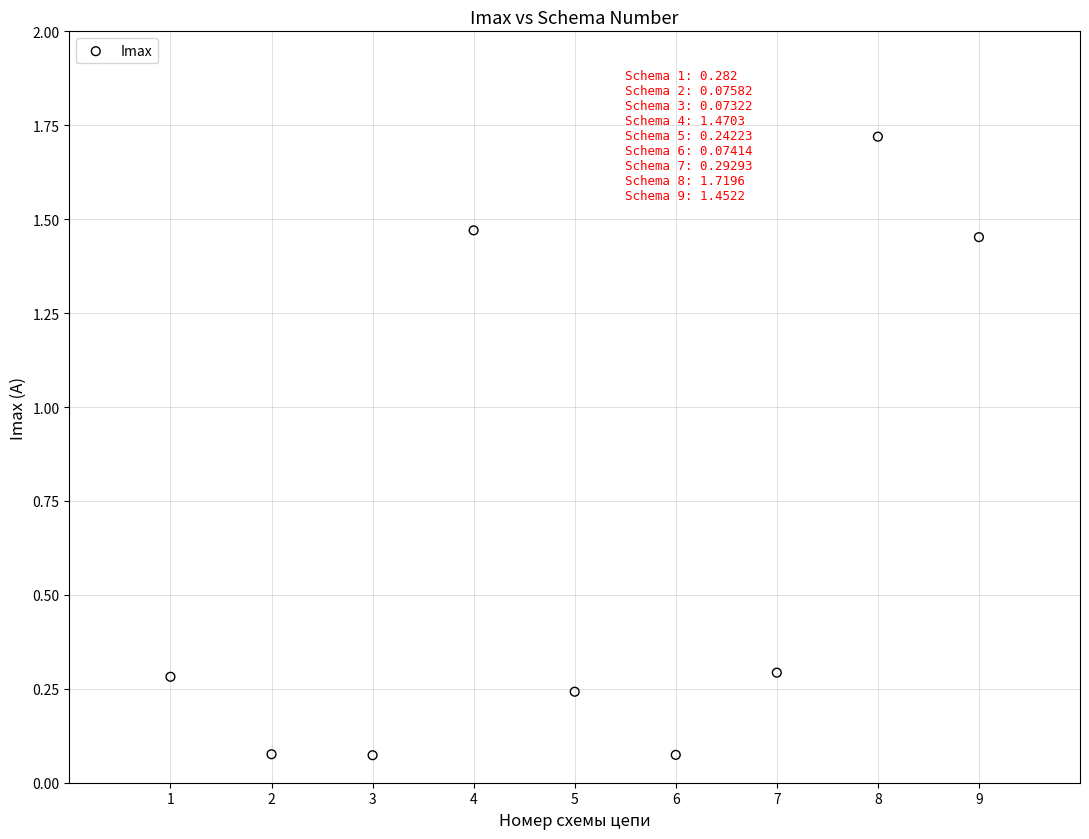

What is the range of X values (max minus min)?

8.0